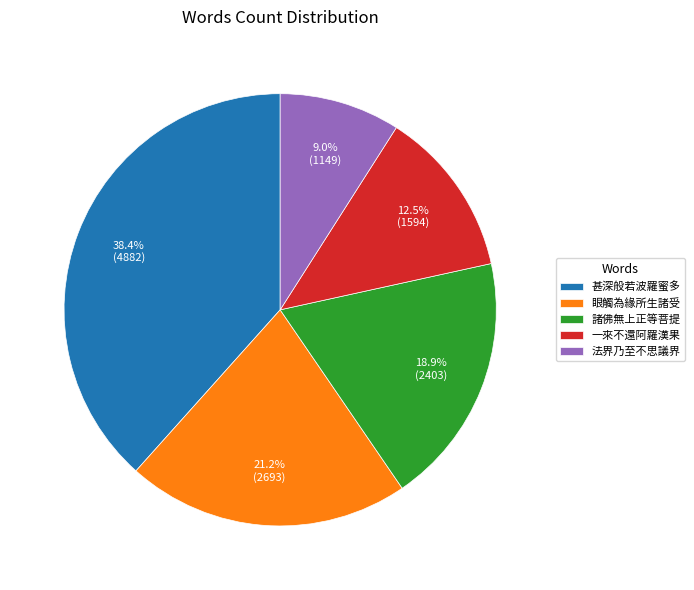

Which category has the biggest portion of the pie?

甚深般若波羅蜜多